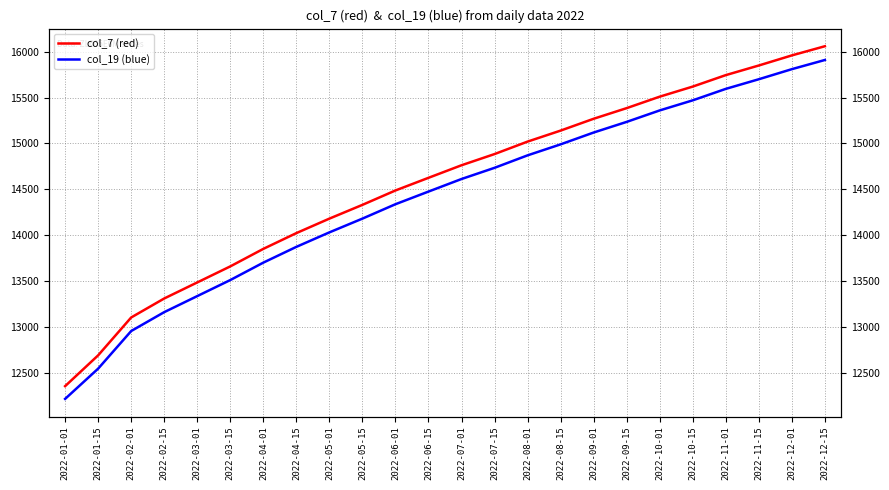

At which label is col_19 (blue) closest to 14062?

2022-05-01